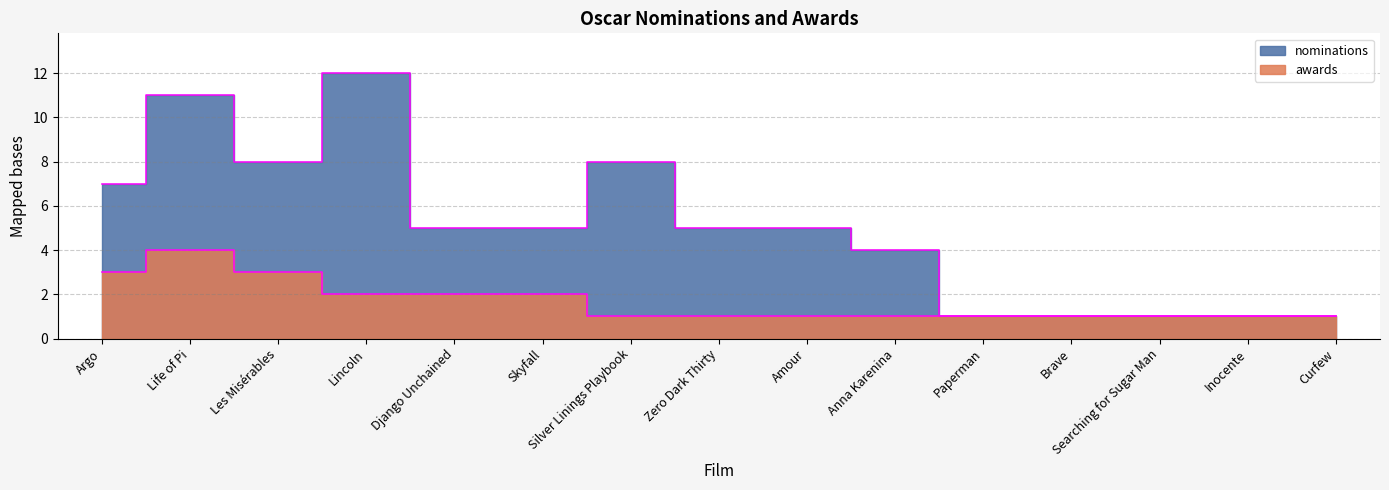

Reading right to left, list all the values displayed in this chart.

nominations: 1	1	1	1	1	4	5	5	8	5	5	12	8	11	7
awards: 1	1	1	1	1	1	1	1	1	2	2	2	3	4	3